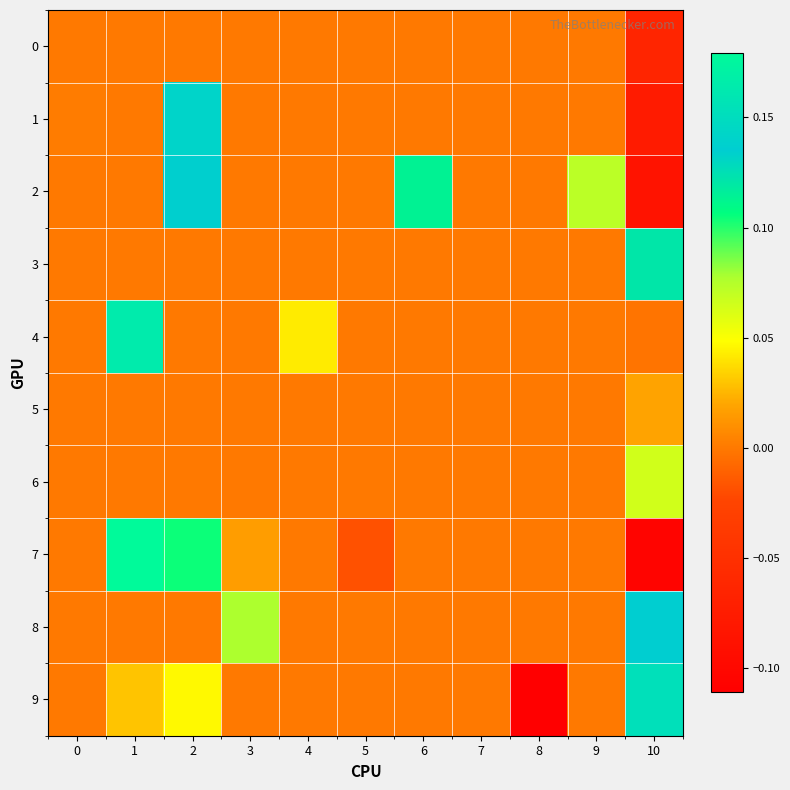

How many distinct data groups are displayed?

10